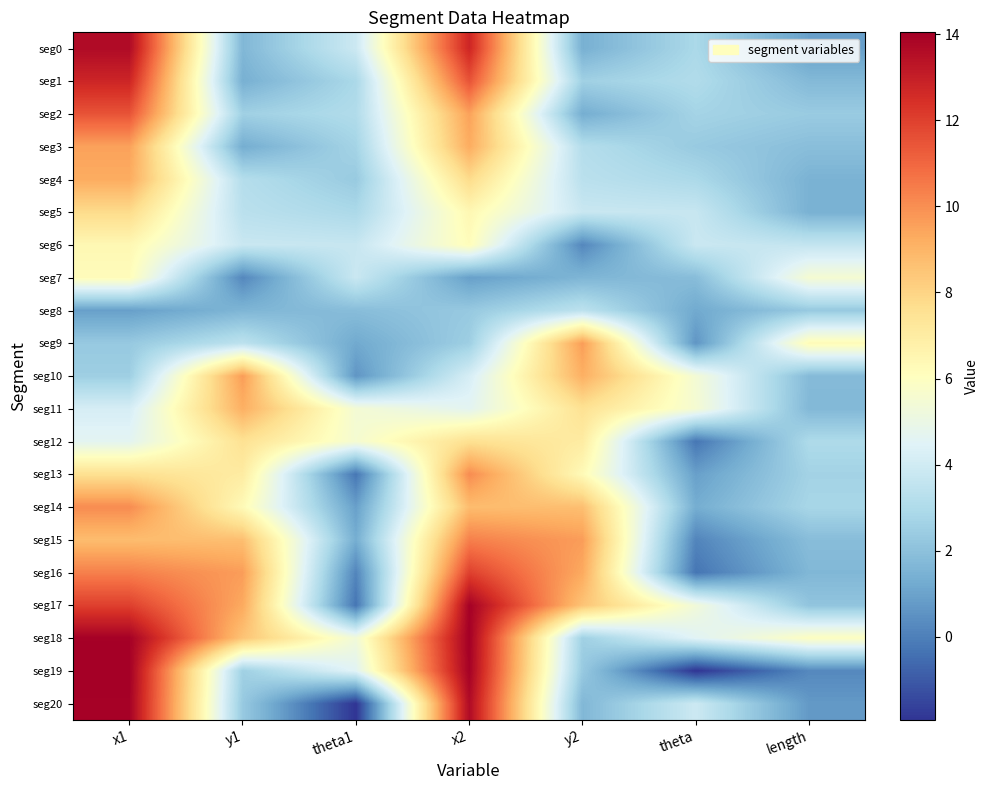

At how many categories does at least one series exceed 0?

7